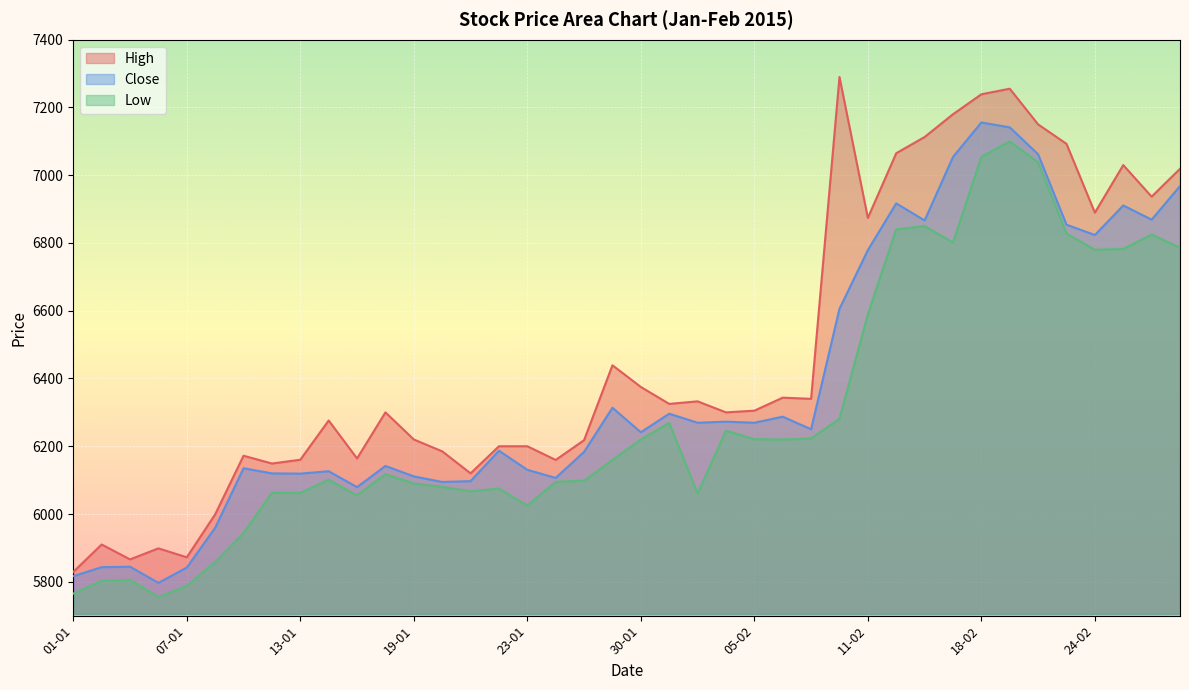

Which series has the largest total across all categories?

High